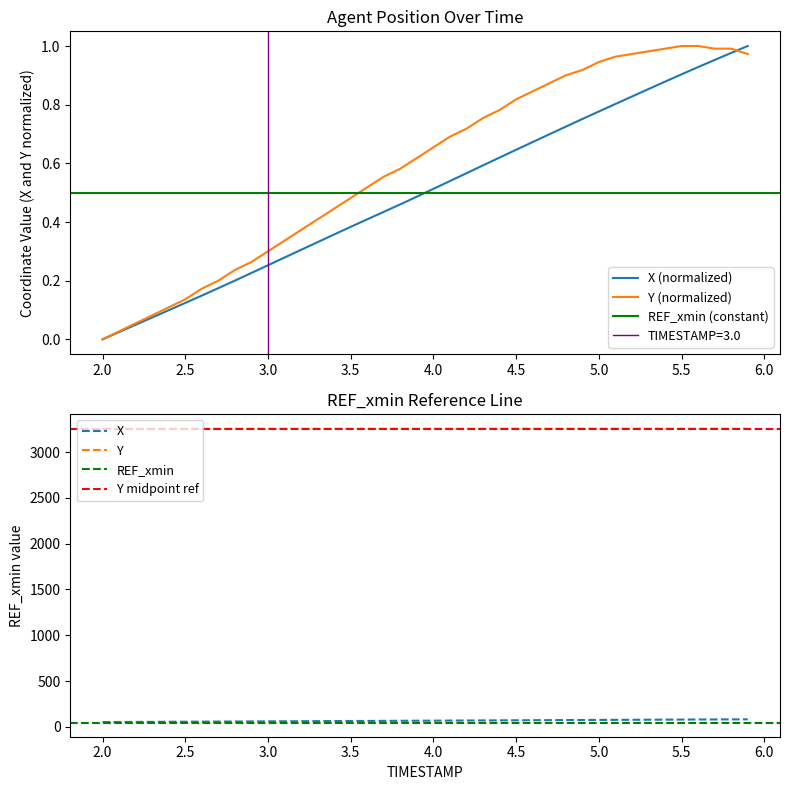

True or false: Y has more than 1 points higher than both neighbors.

False